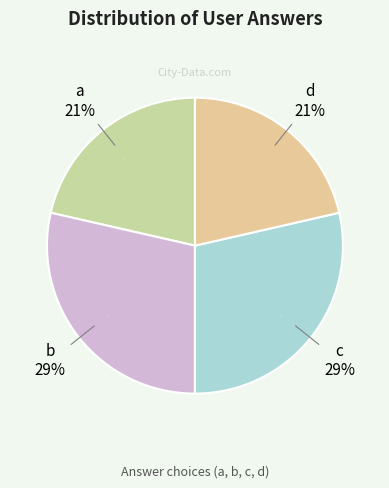

Which category has the biggest portion of the pie?

b